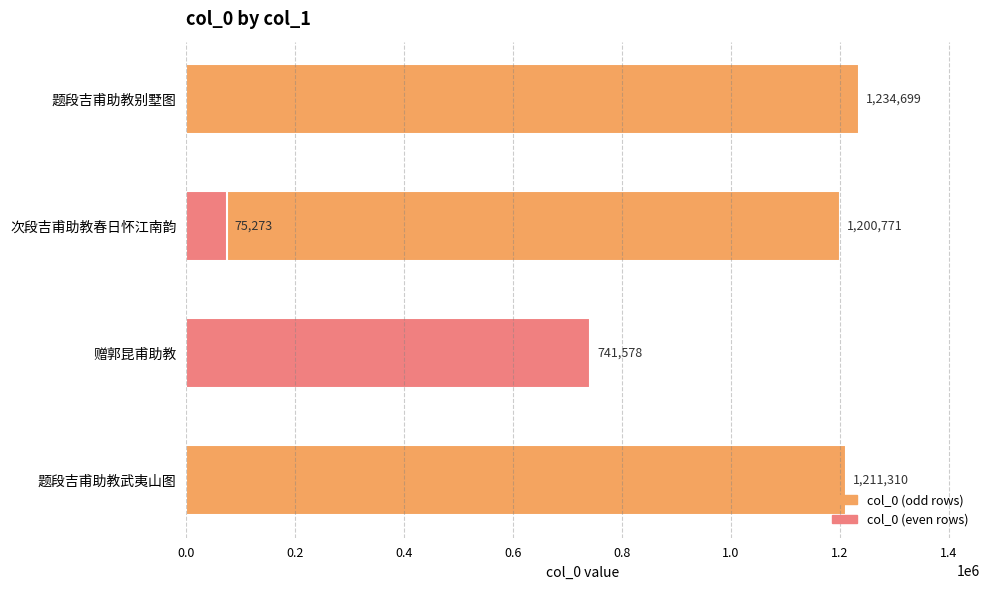

How many bars are there in total?

5